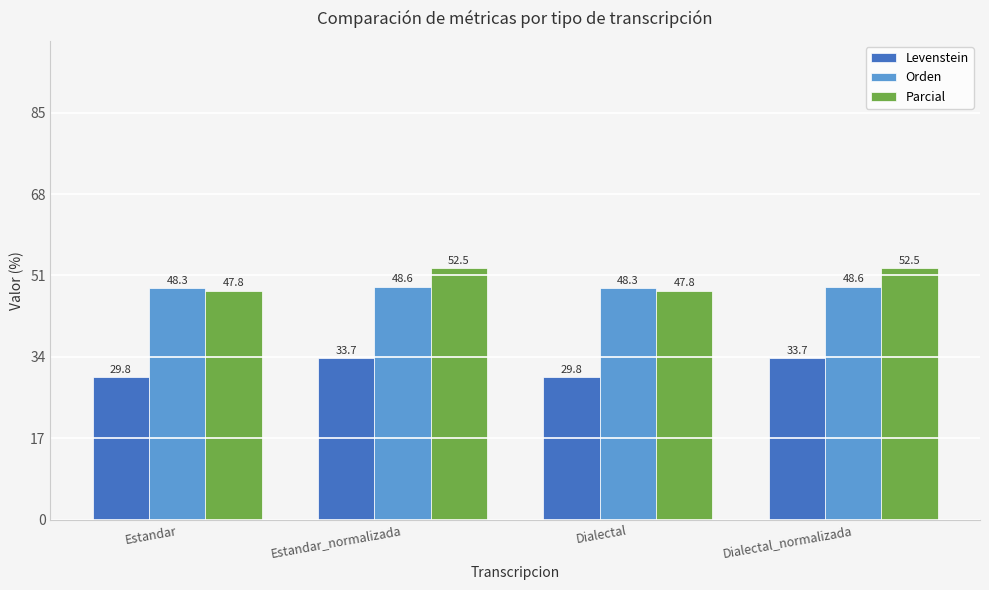

At which label does Parcial first exceed 52?

Estandar_normalizada